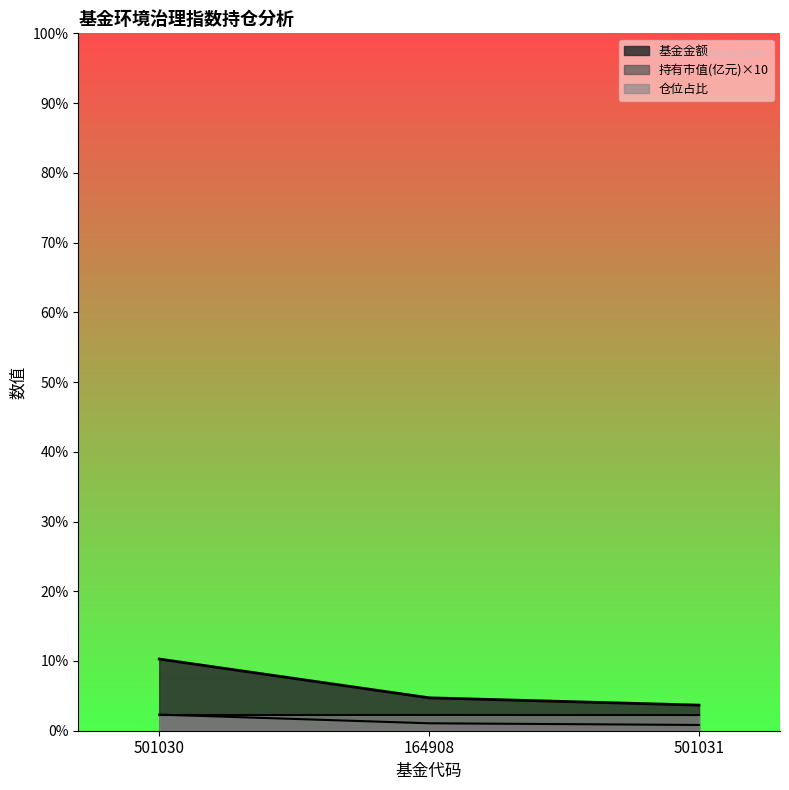

Rank the categories by 股票总仓位 value from lowest to highest.

501030, 501031, 164908